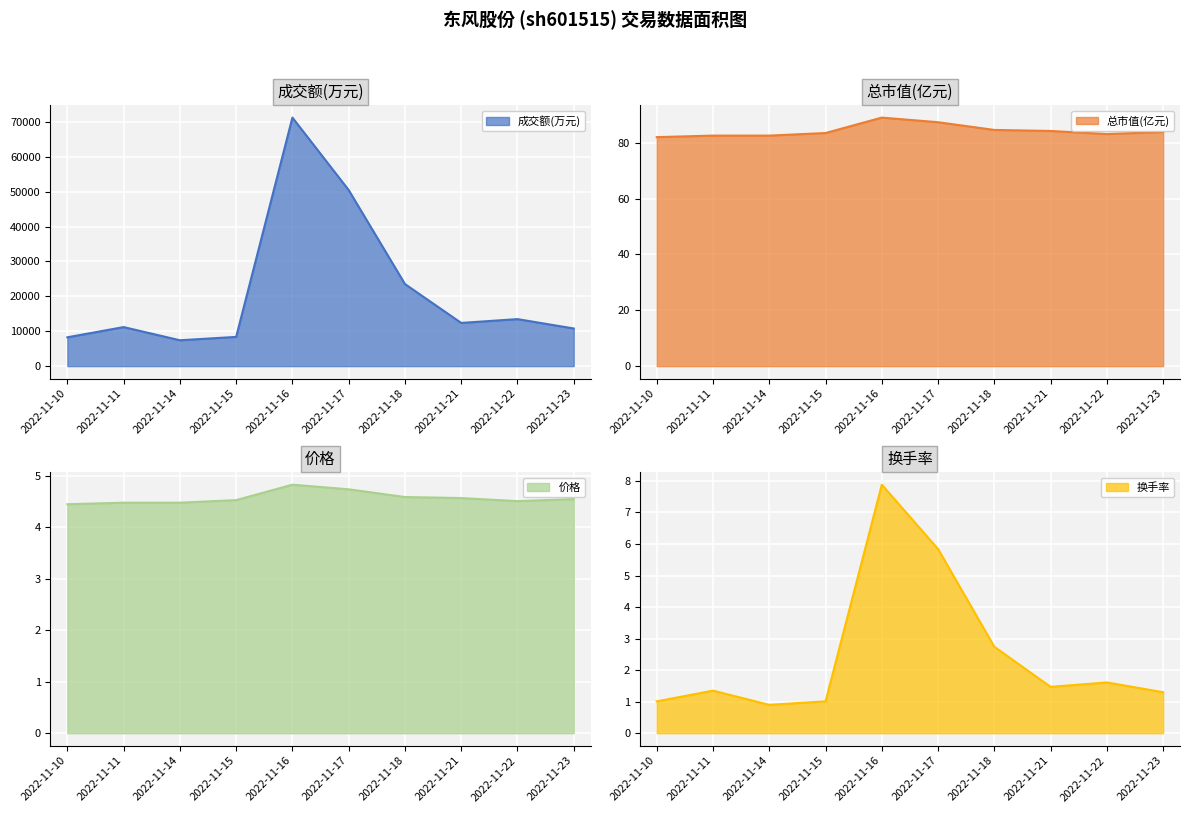

At which category is the sum across all series the highest?

2022-11-16